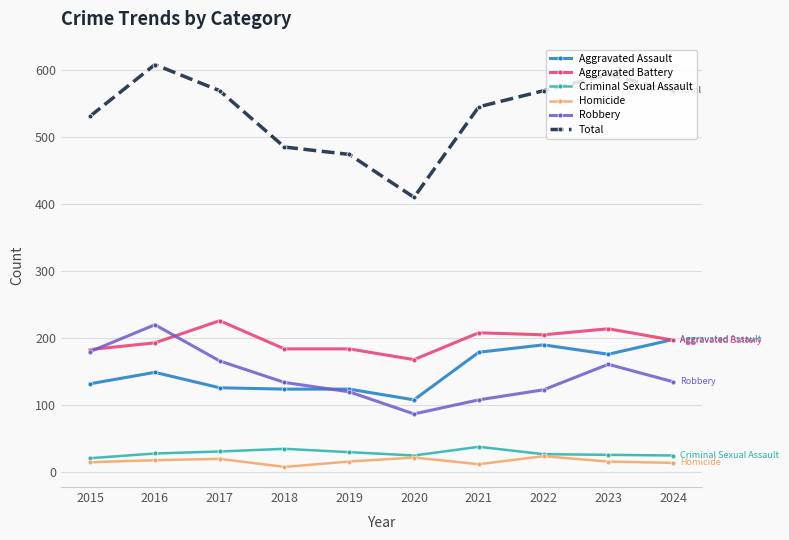

What is the difference between the Homicide values at 2022 and 2015?

9